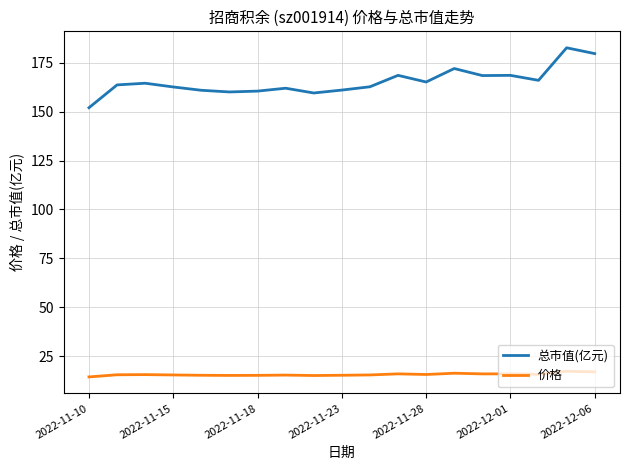

What is the difference between the maximum and minimum values in the 价格 series?

2.9